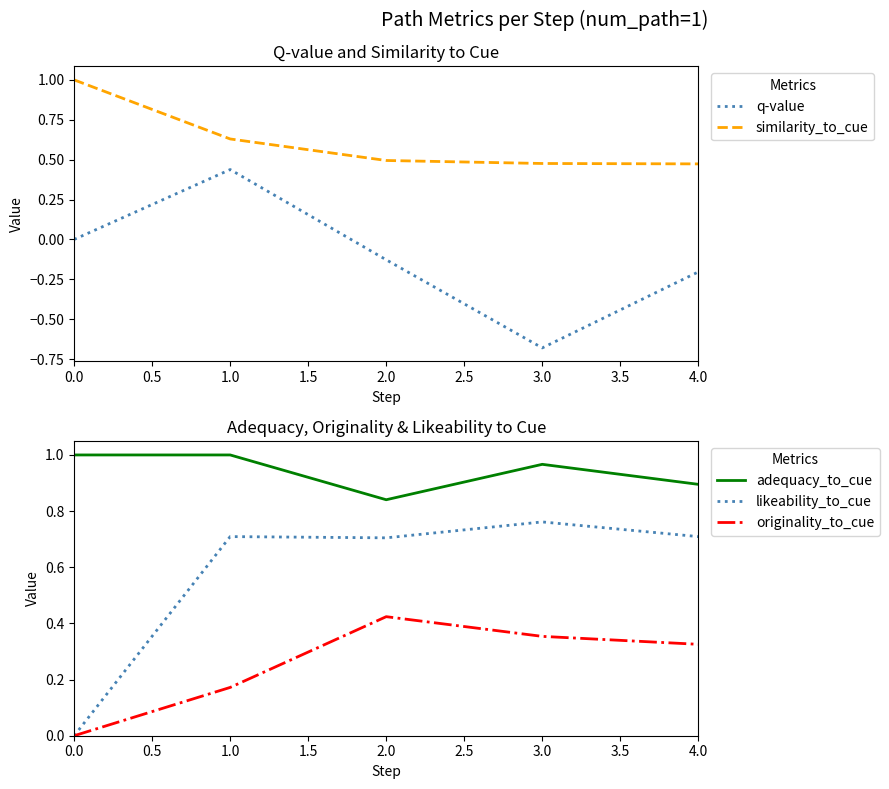

Is the value of adequacy_to_cue at 0.0 greater than the value of likeability_to_cue at 2.0?

Yes